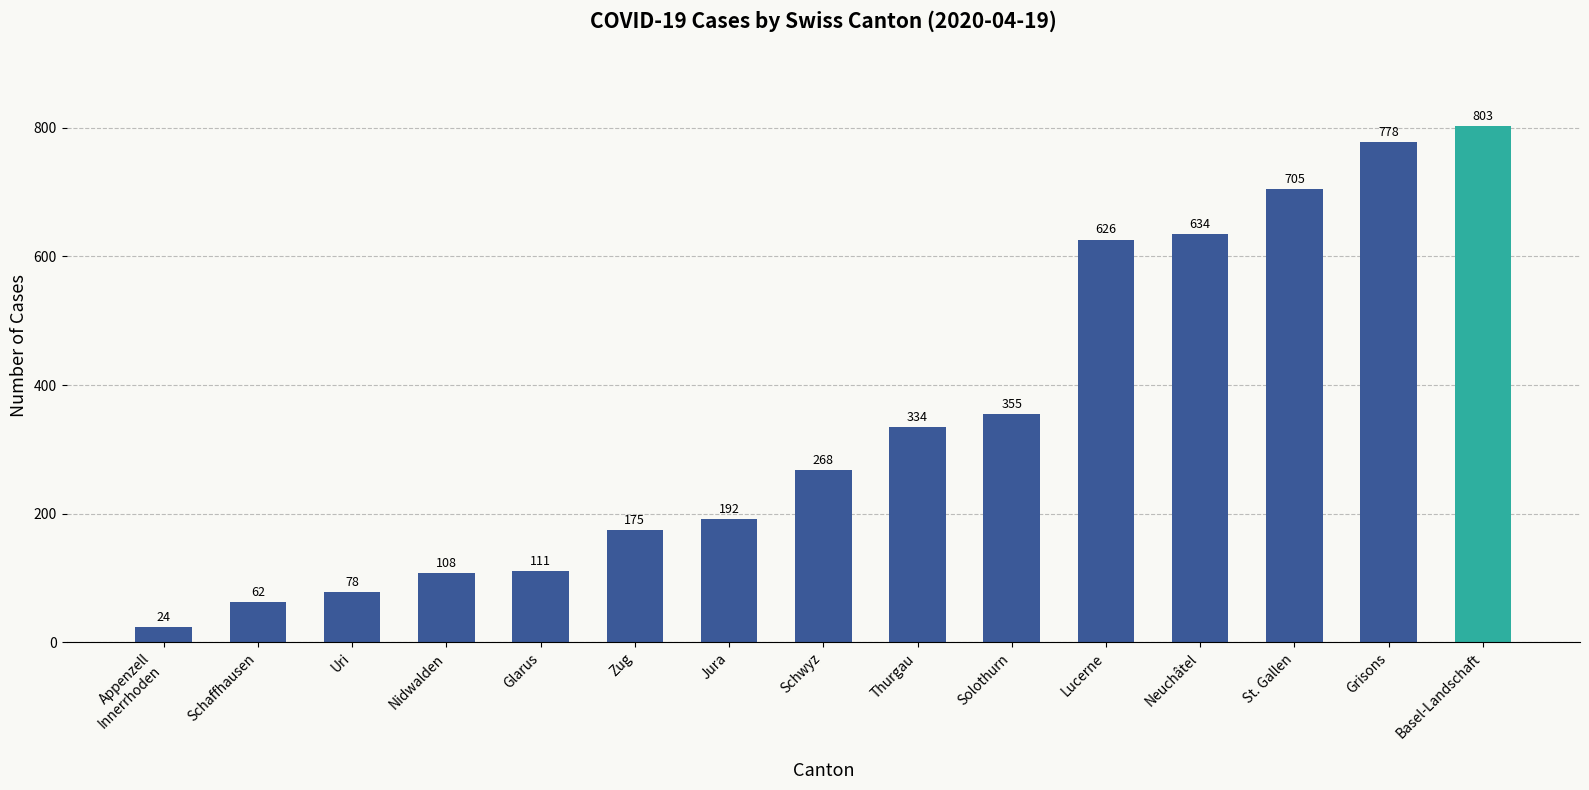

Rank the categories by value from highest to lowest.

Basel-Landschaft, Grisons, St. Gallen, Neuchâtel, Lucerne, Solothurn, Thurgau, Schwyz, Jura, Zug, Glarus, Nidwalden, Uri, Schaffhausen, Appenzell
Innerrhoden